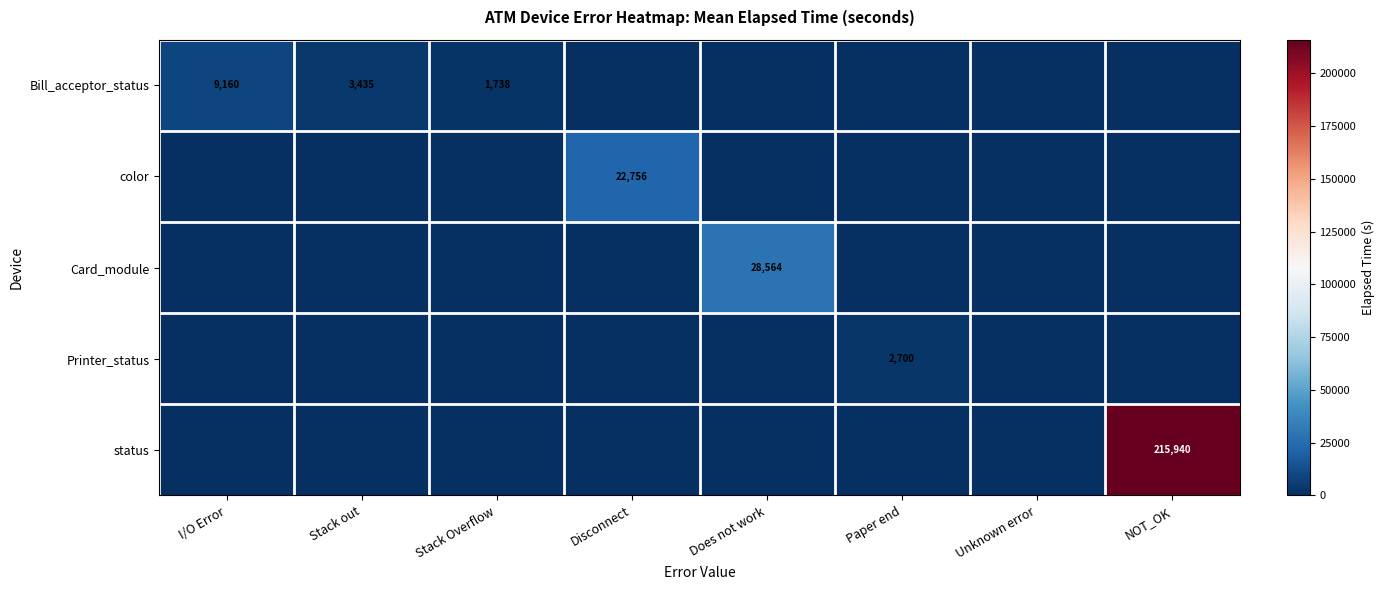

The Printer_status series shows -1681.3 at Stack out. True or false?

False